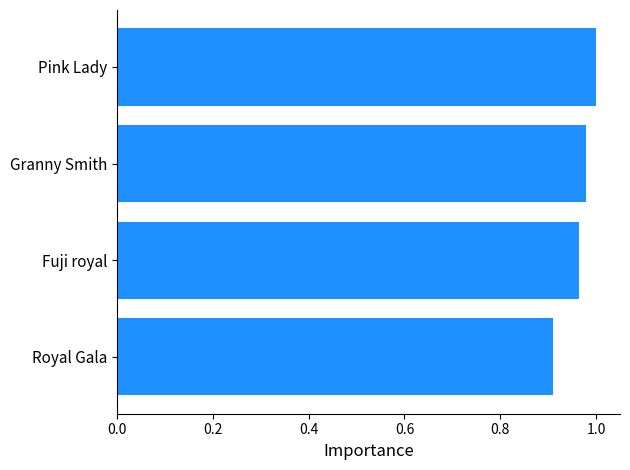

Rank the categories by value from highest to lowest.

Pink Lady, Granny Smith, Fuji royal, Royal Gala